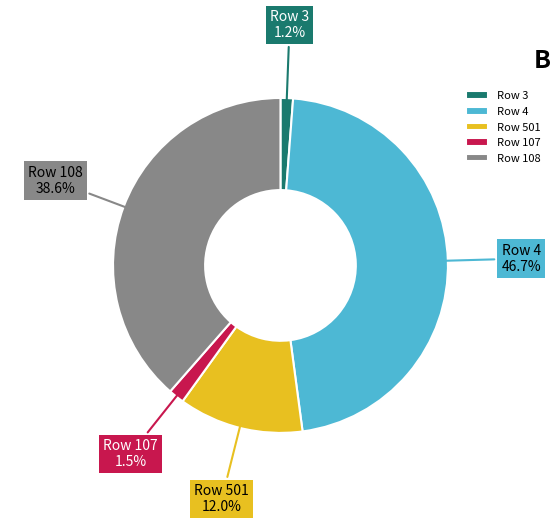

Does any single category account for the majority?

No